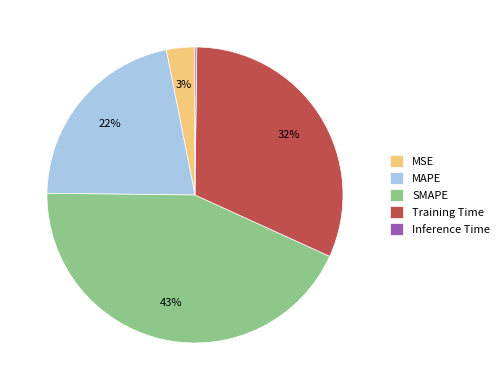

Do MSE and SMAPE together represent more than half of the pie?

No